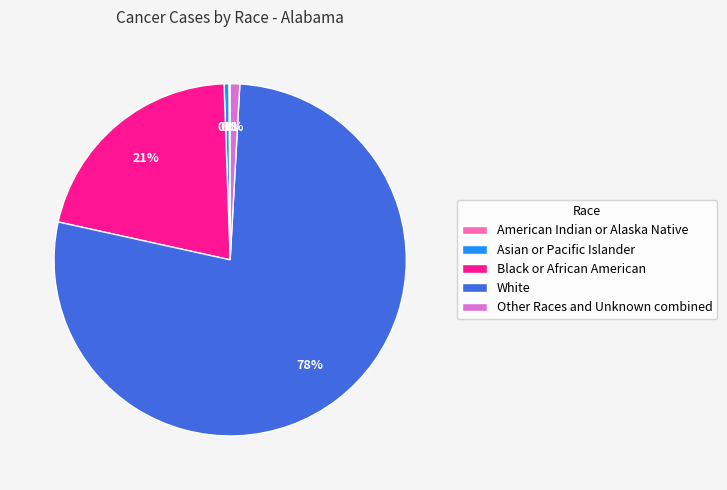

What is the largest slice in the pie chart?

White